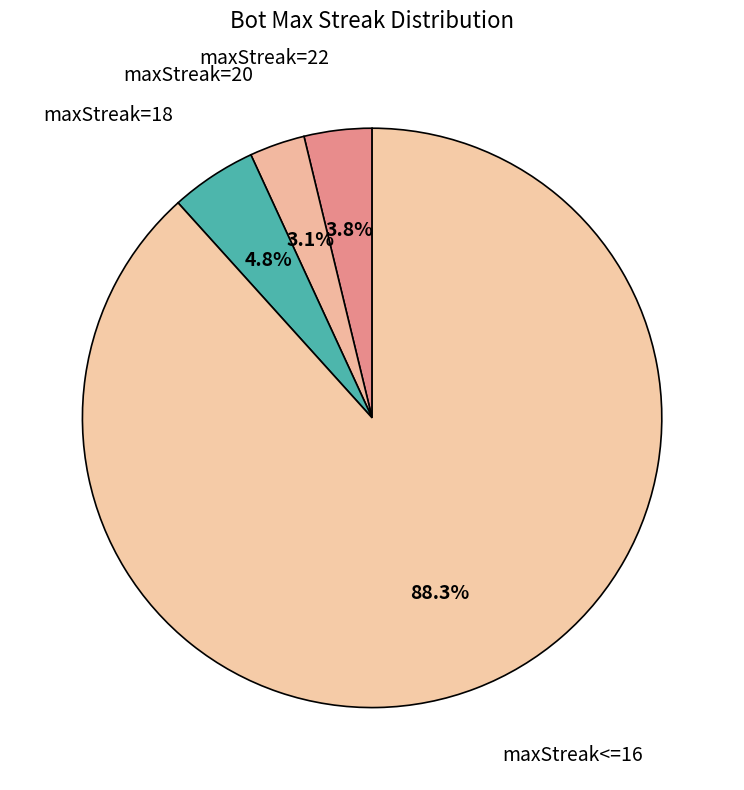

What is the ratio of the value at maxStreak=22 to the value at maxStreak=18?

0.8